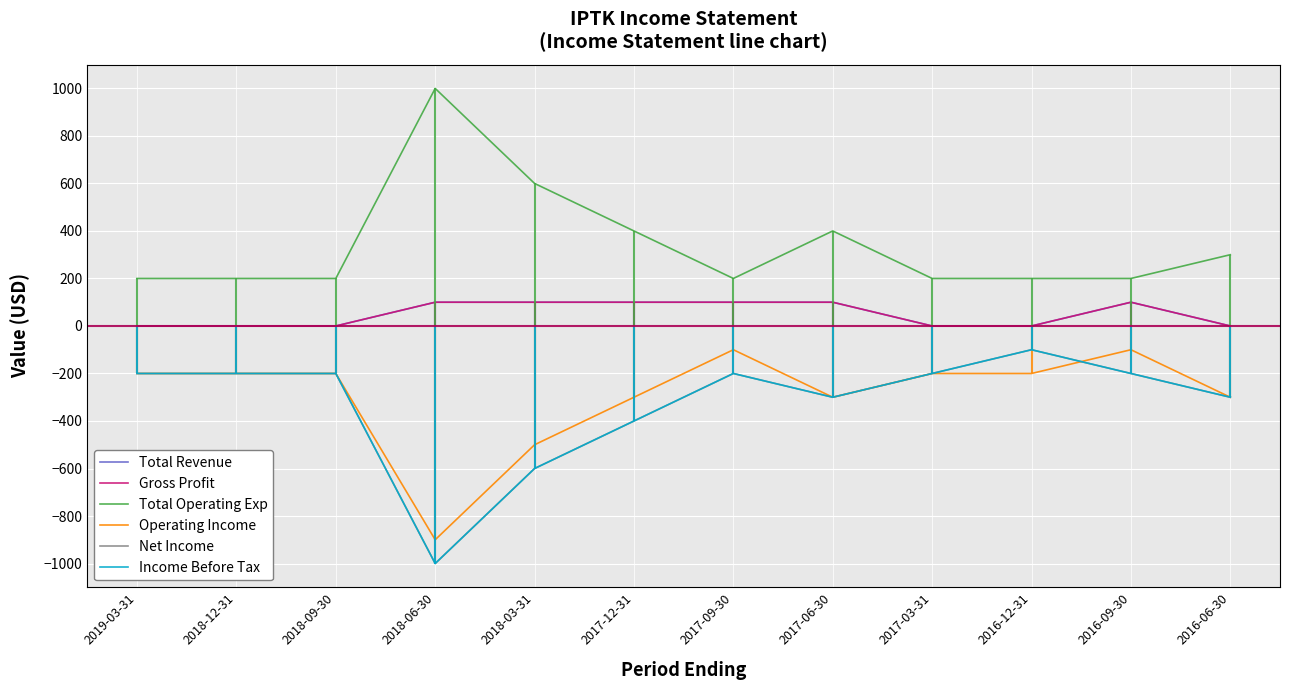

What is the sum of the Net Income values at 2017-12-31 and 2019-03-31?

-600